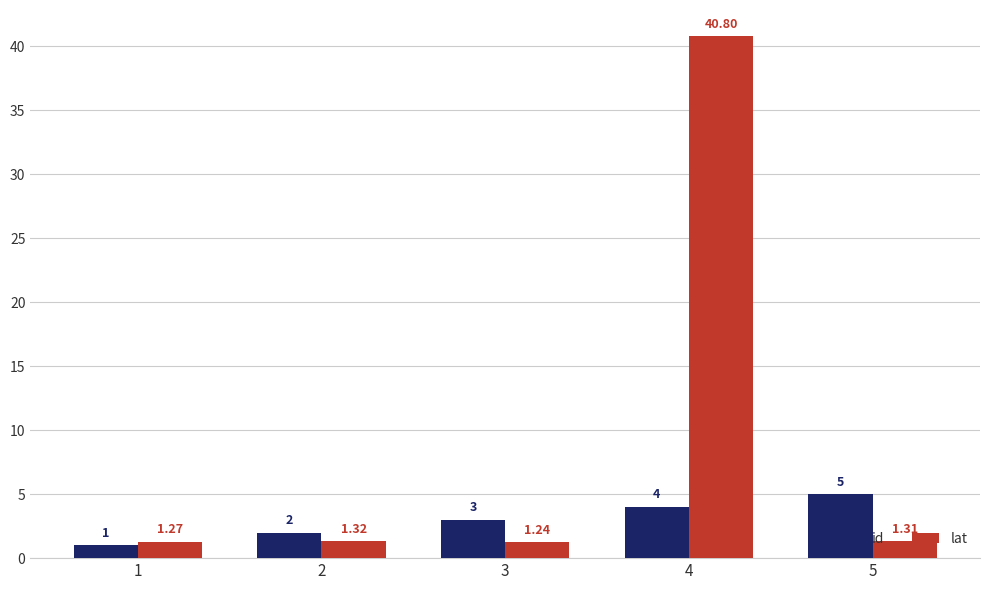

At which category does the chart reach its peak across all series?

4